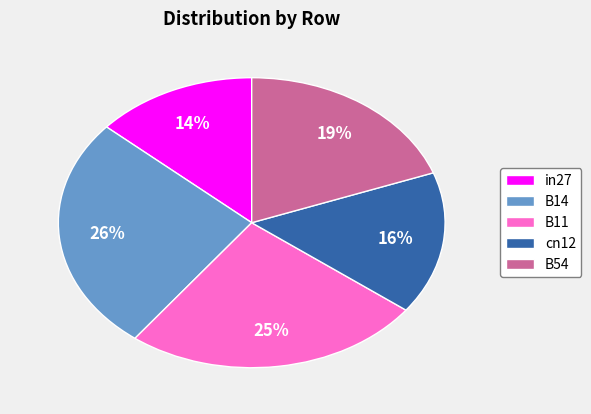

Which has a higher value, cn12 or B14?

B14